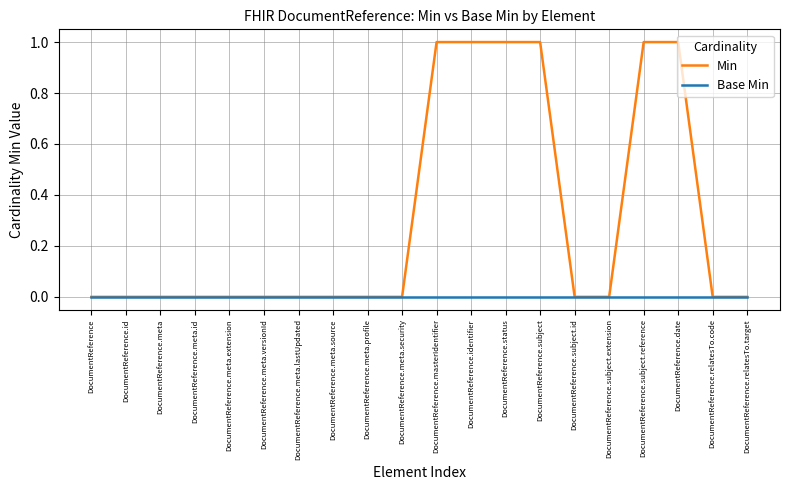

List the series in order of their overall mean, highest first.

Min, Base Min